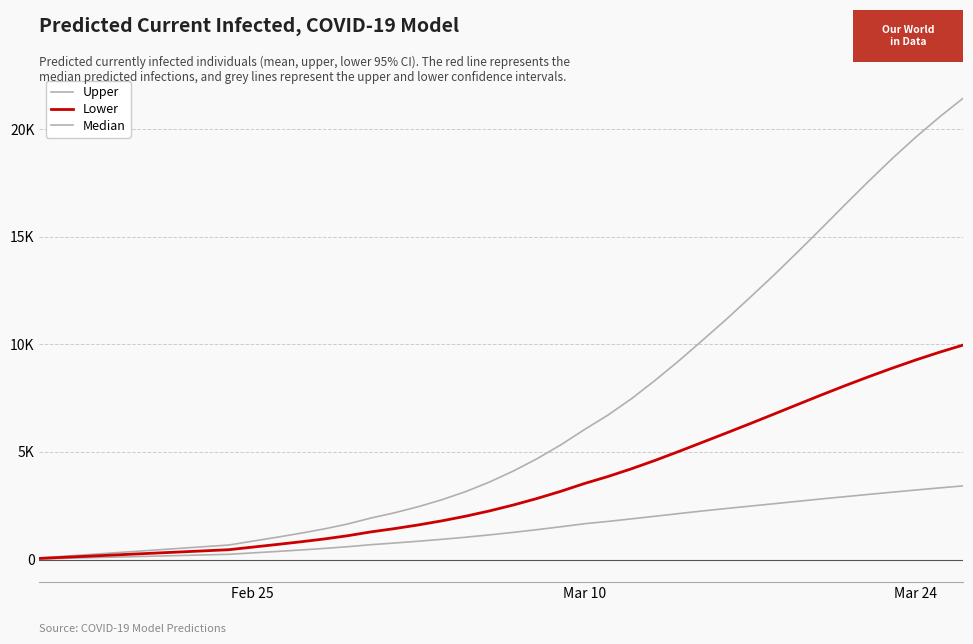

Is this an area chart (filled region under the line)?

No